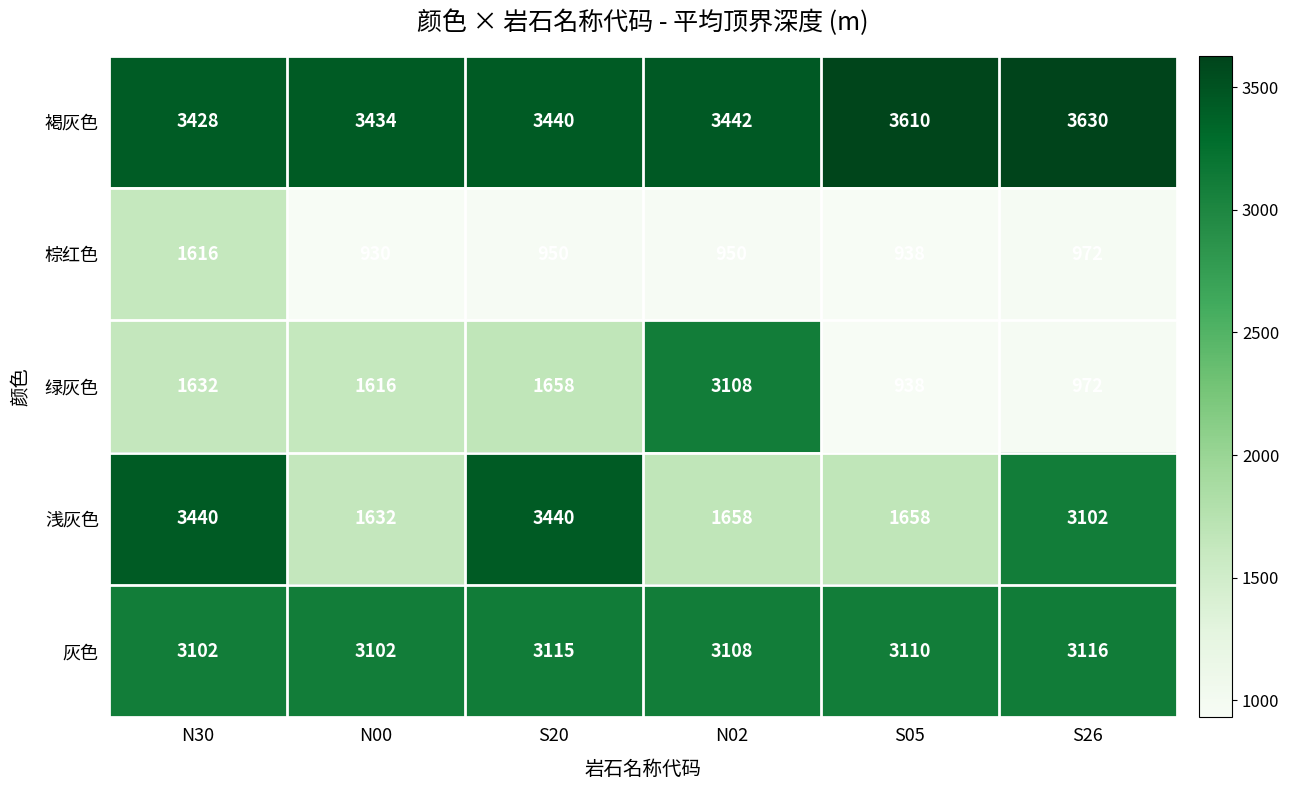

What is the spread (max minus min) of values at S05?

2672